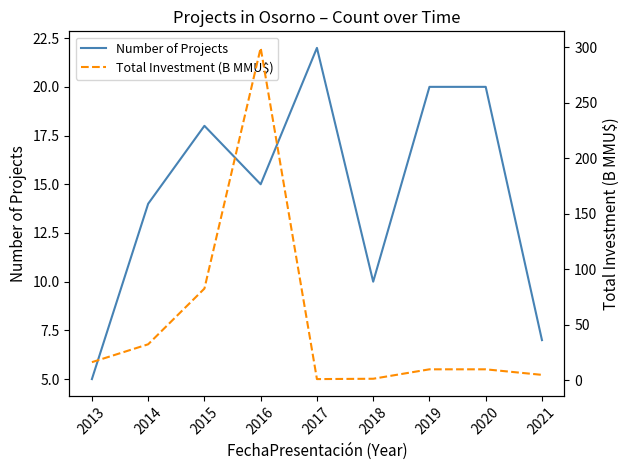

In Number of Projects, how many points are lower than both neighbors (excluding endpoints)?

2